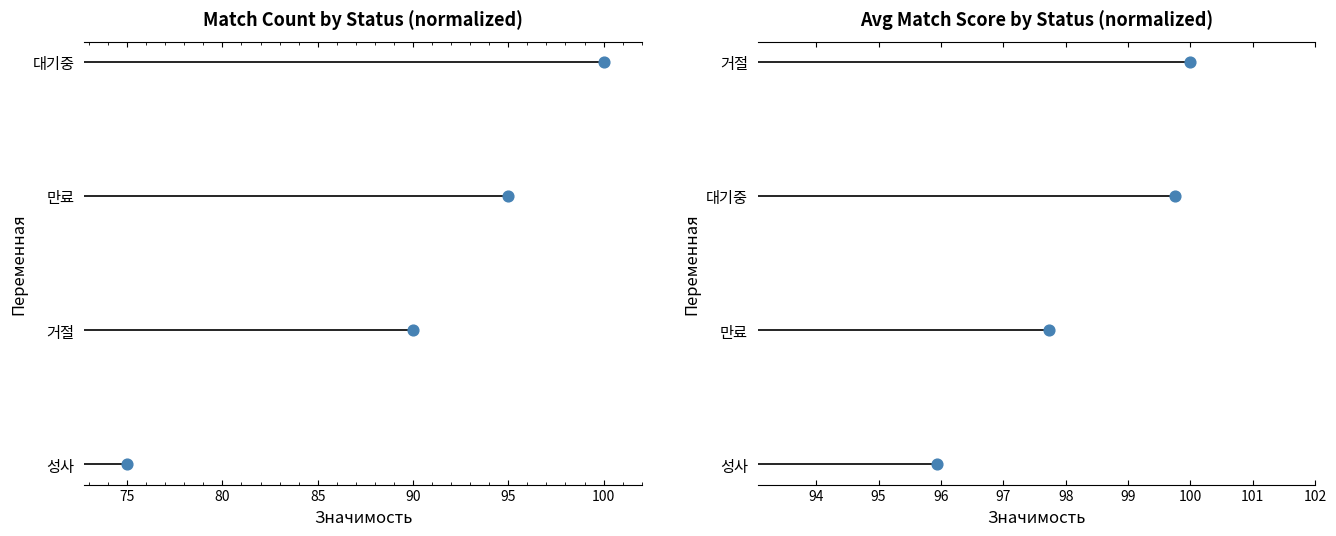

Which has a higher value, 85 or 80?

85